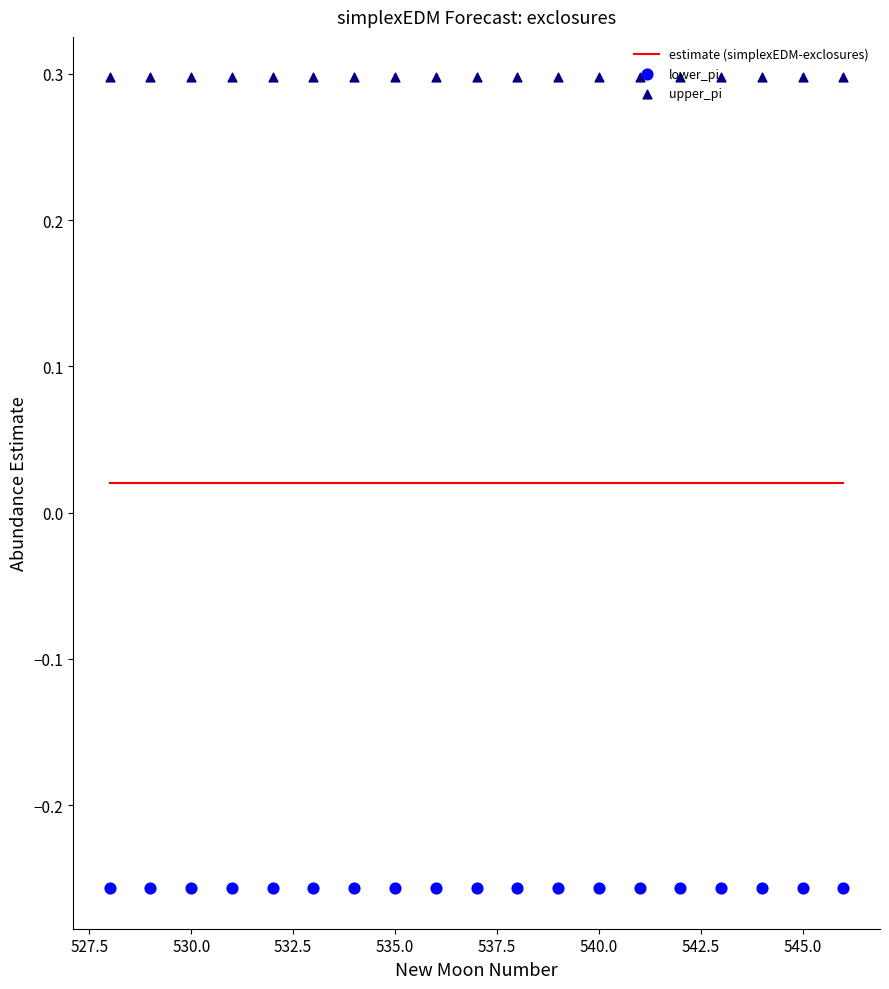

What are all the series names shown in the legend?

estimate (simplexEDM-exclosures), lower_pi, upper_pi